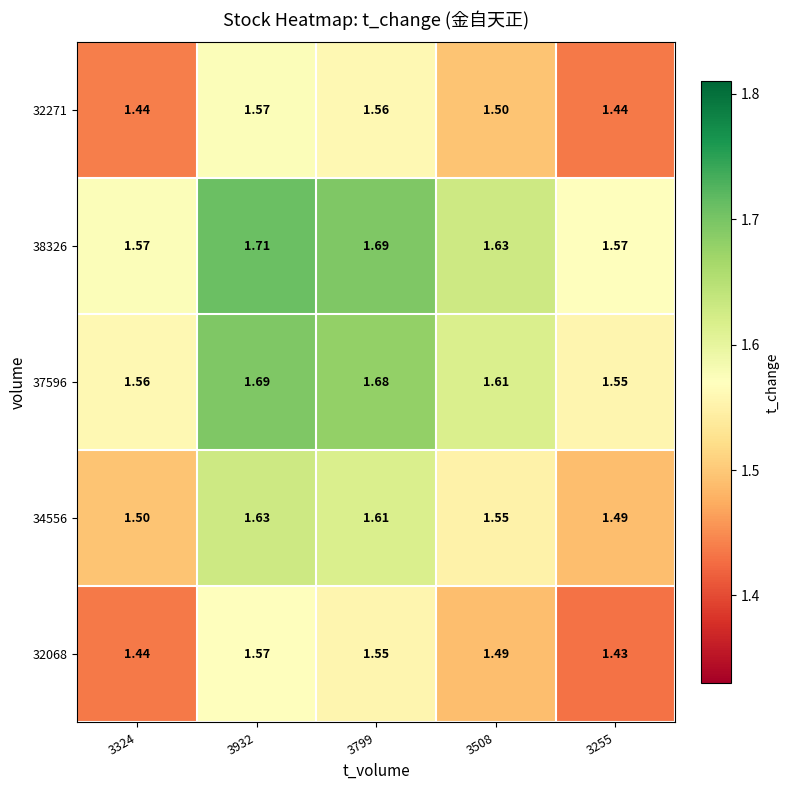

Is the value of 32271 at 3932 greater than the value of 32068 at 3508?

Yes